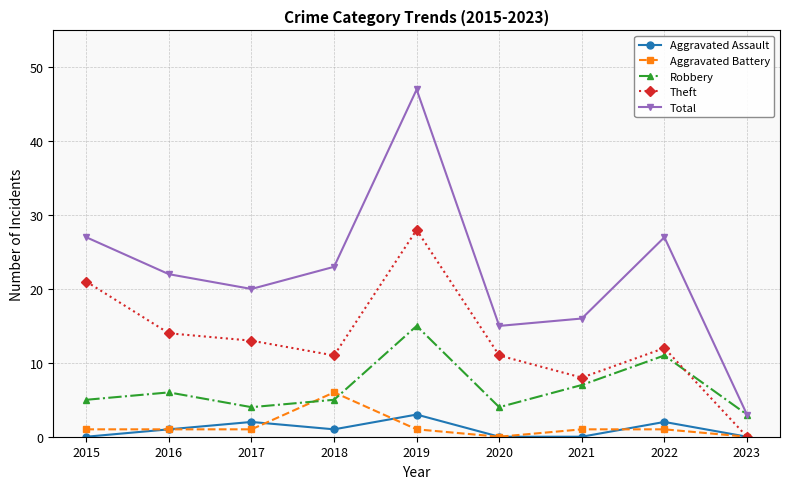

Reading right to left, what are all the values shown in this chart?

Aggravated Assault: 2023=0	2022=2	2021=0	2020=0	2019=3	2018=1	2017=2	2016=1	2015=0
Aggravated Battery: 2023=0	2022=1	2021=1	2020=0	2019=1	2018=6	2017=1	2016=1	2015=1
Robbery: 2023=3	2022=11	2021=7	2020=4	2019=15	2018=5	2017=4	2016=6	2015=5
Theft: 2023=0	2022=12	2021=8	2020=11	2019=28	2018=11	2017=13	2016=14	2015=21
Total: 2023=3	2022=27	2021=16	2020=15	2019=47	2018=23	2017=20	2016=22	2015=27